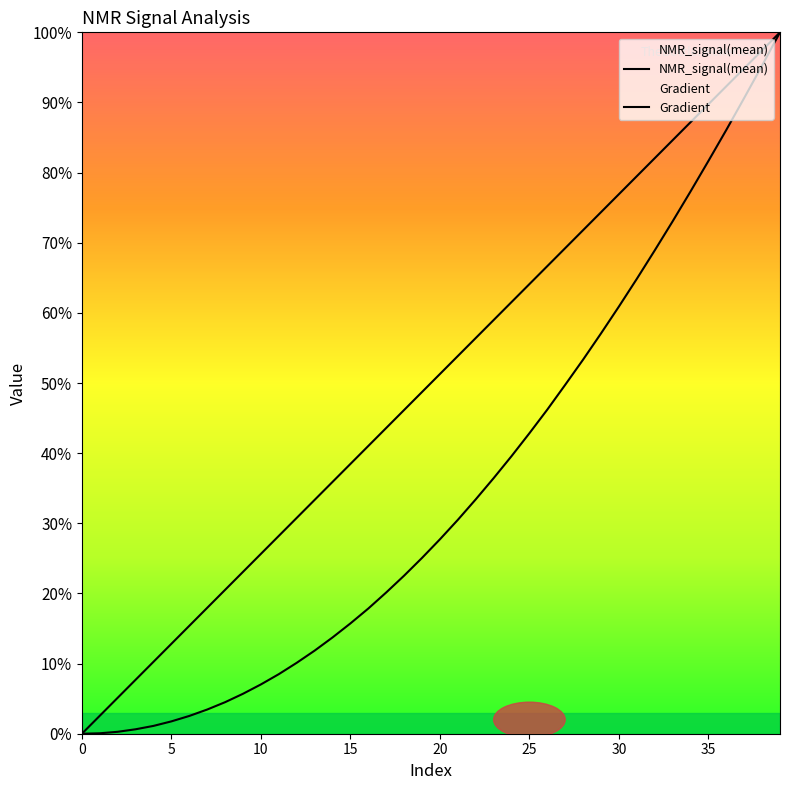

Reading left to right, what are all the values shown in this chart?

NMR_signal(mean): 0.0	0.1	0.3	0.6	1.1	1.8	2.5	3.4	4.5	5.7	7.0	8.5	10.1	11.8	13.7	15.7	17.8	20.1	22.5	25.1	27.7	30.5	33.4	36.4	39.6	42.8	46.2	49.7	53.3	57.1	60.9	64.8	68.9	73.0	77.3	81.7	86.1	90.6	95.3	100.0
Gradient: 0.0	2.6	5.1	7.7	10.3	12.8	15.4	17.9	20.5	23.1	25.6	28.2	30.8	33.3	35.9	38.5	41.0	43.6	46.2	48.7	51.3	53.8	56.4	59.0	61.5	64.1	66.7	69.2	71.8	74.4	76.9	79.5	82.1	84.6	87.2	89.7	92.3	94.9	97.4	100.0